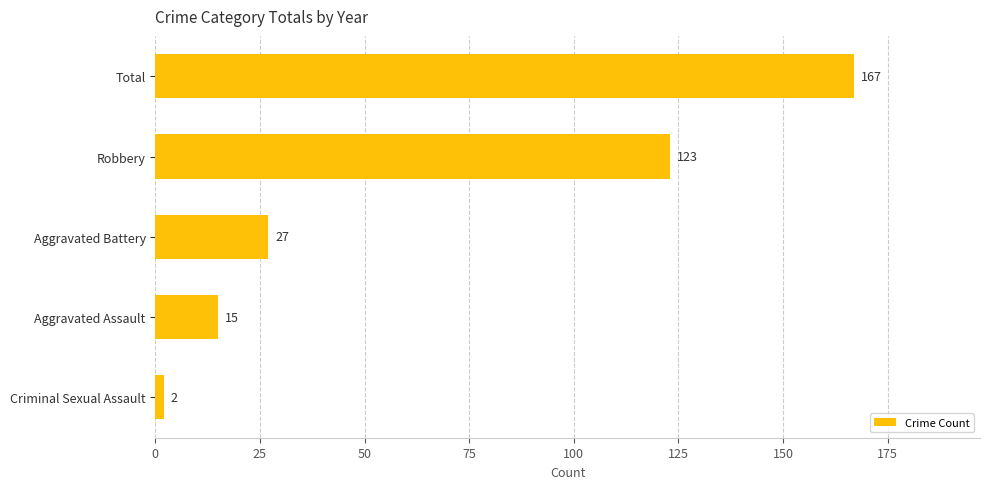

Rank the categories by value from lowest to highest.

Criminal Sexual Assault, Aggravated Assault, Aggravated Battery, Robbery, Total